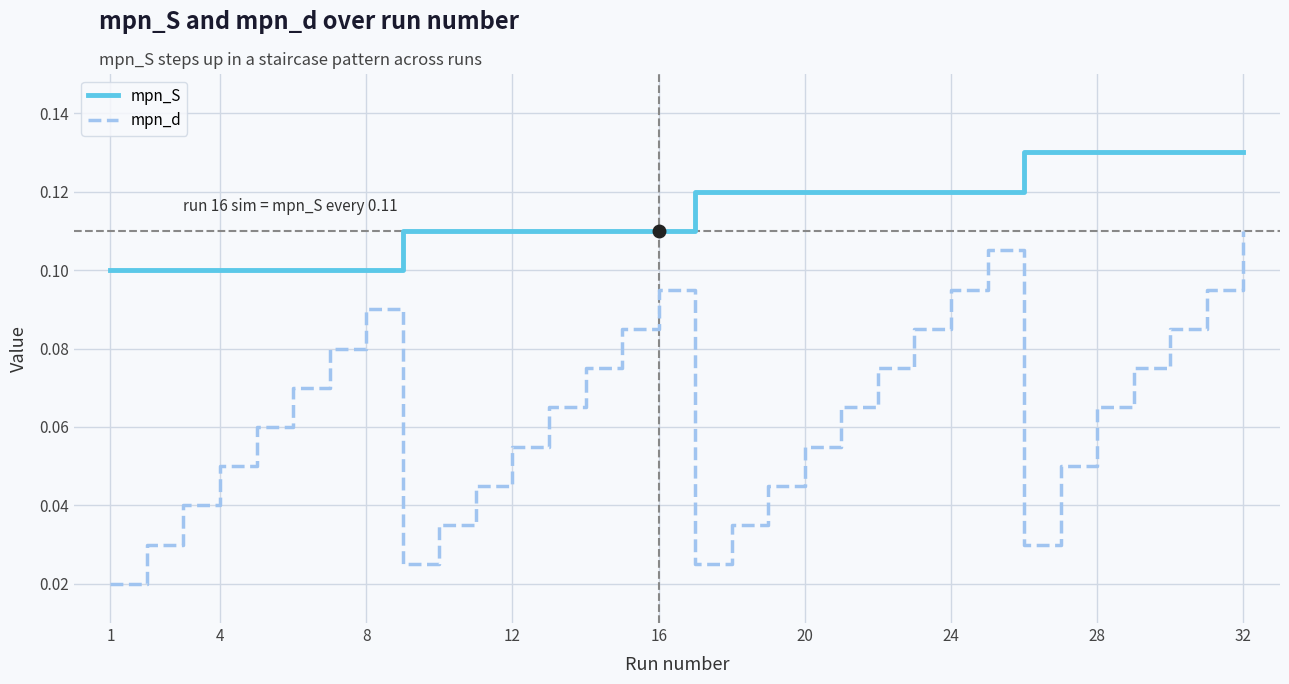

In mpn_d, how many points are lower than both neighbors (excluding endpoints)?

3